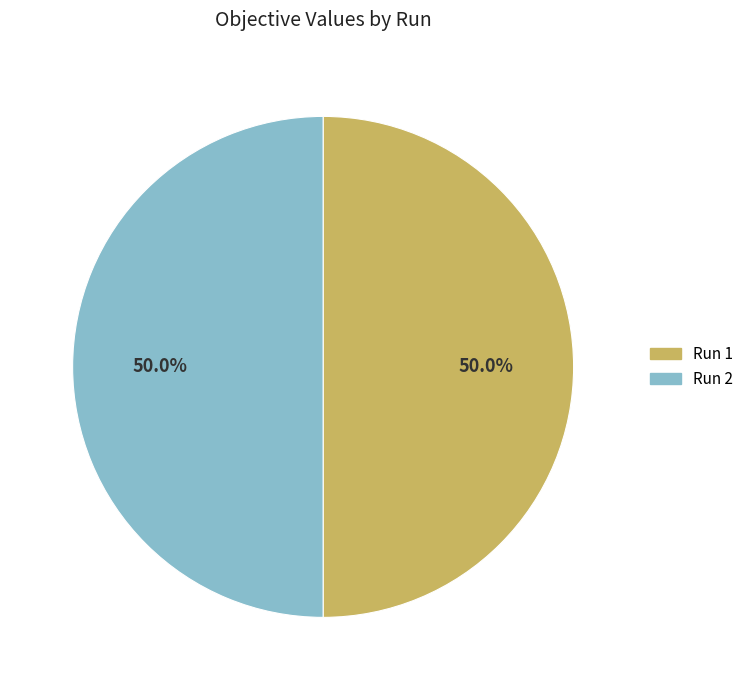

What is the total percentage of Run 2 and Run 1?

100.0%